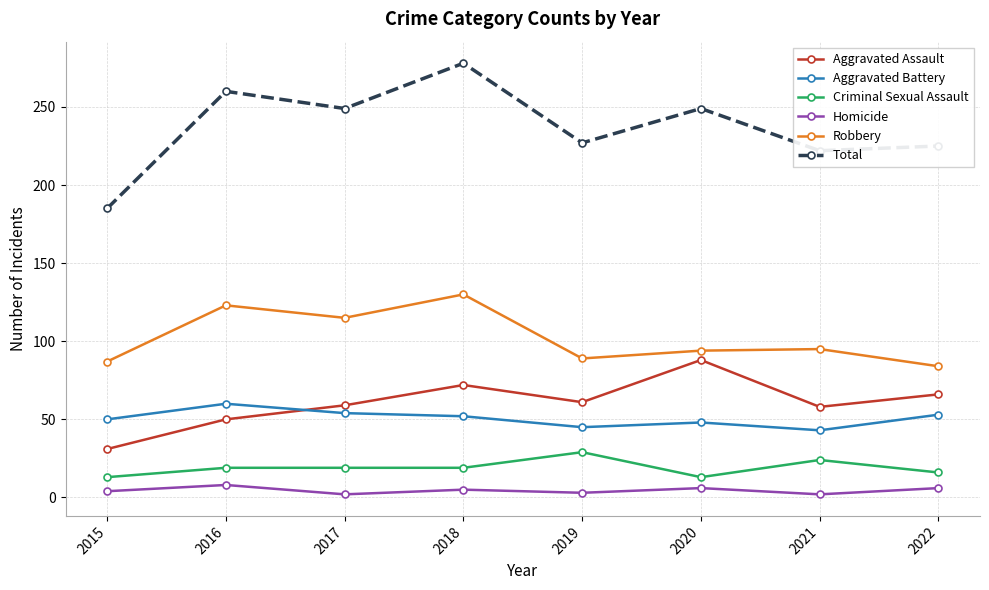

What are all the series names shown in the legend?

Aggravated Assault, Aggravated Battery, Criminal Sexual Assault, Homicide, Robbery, Total